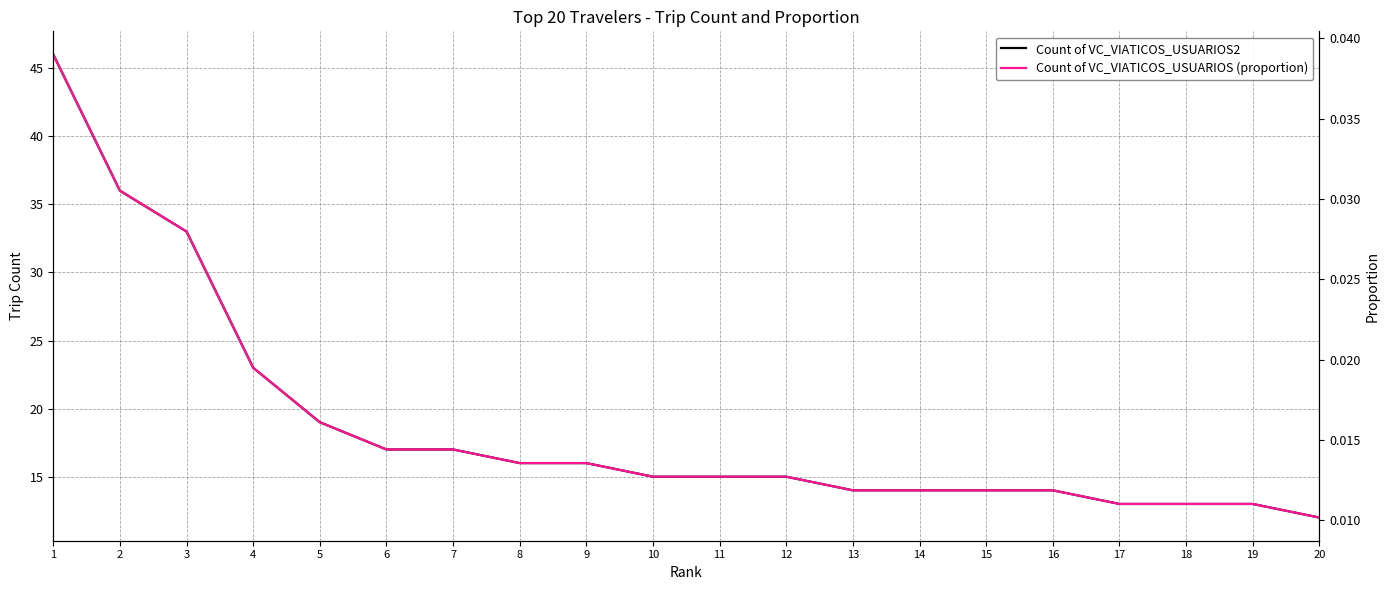

List the series in order of their overall mean, lowest first.

Count of VC_VIATICOS_USUARIOS (proportion), Count of VC_VIATICOS_USUARIOS2